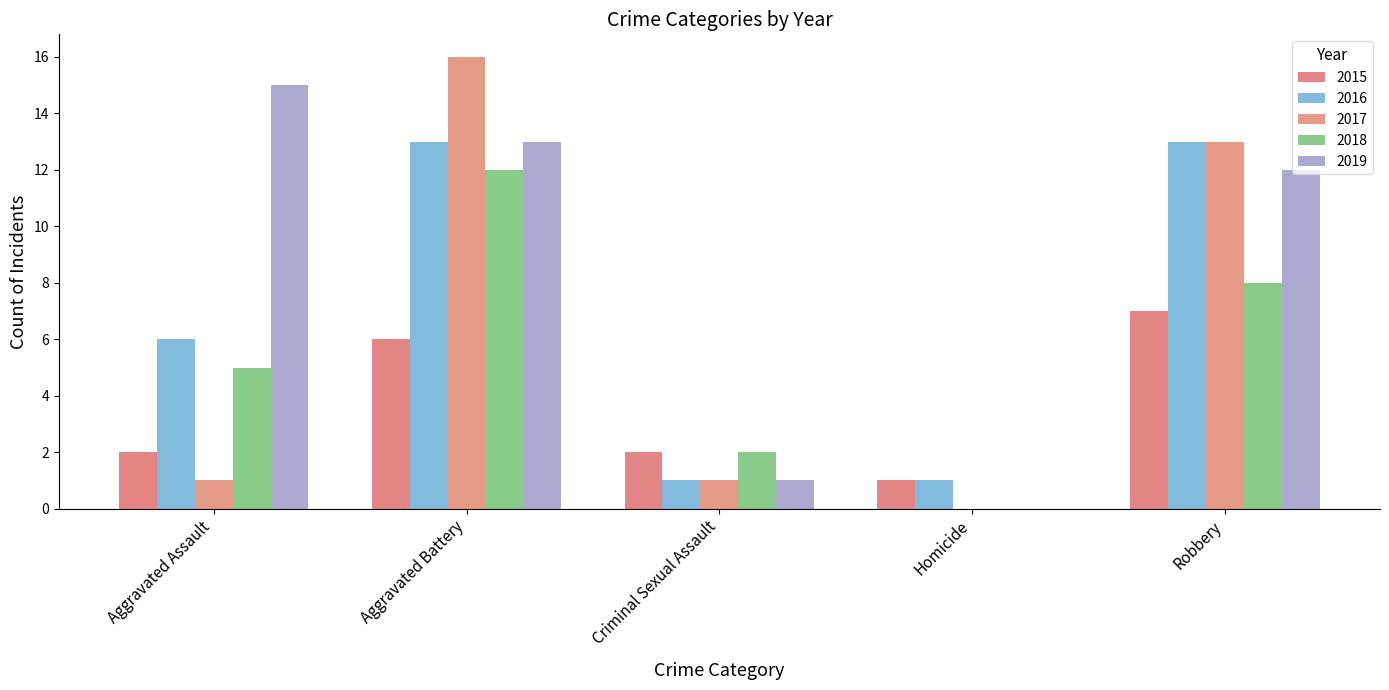

What is the spread (max minus min) of values at Aggravated Assault?

14